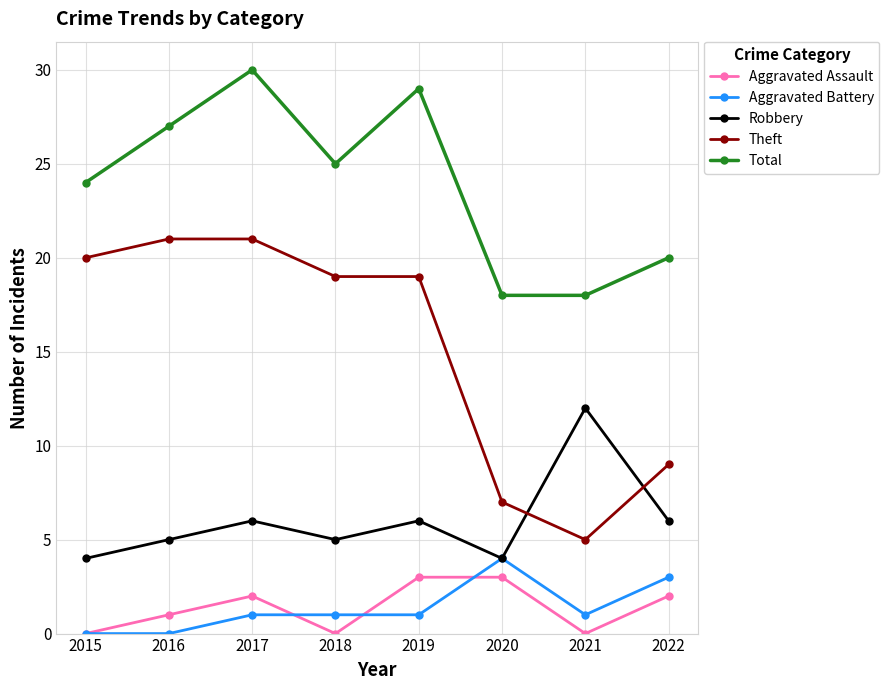

What is the difference between the highest and lowest values at 2021?

18